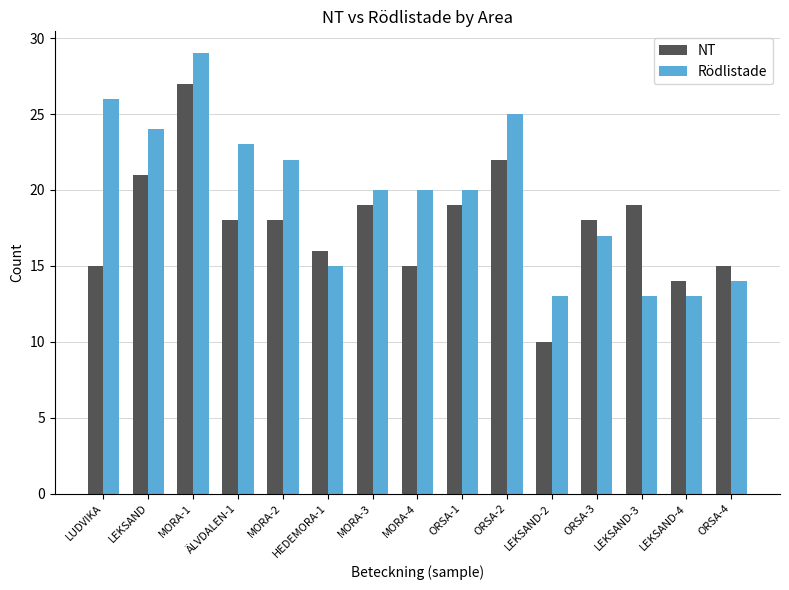

Which series has the largest total across all categories?

Rödlistade